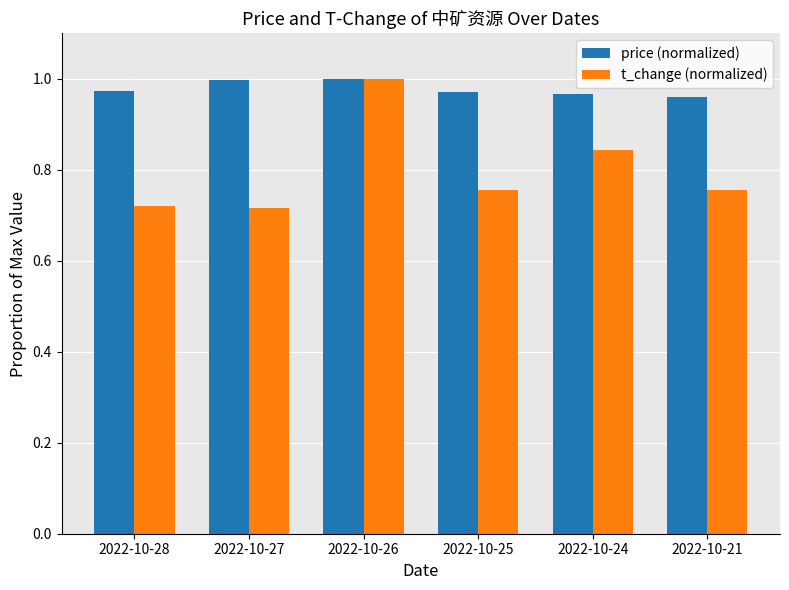

Are the bars grouped side by side (vs. stacked)?

Yes